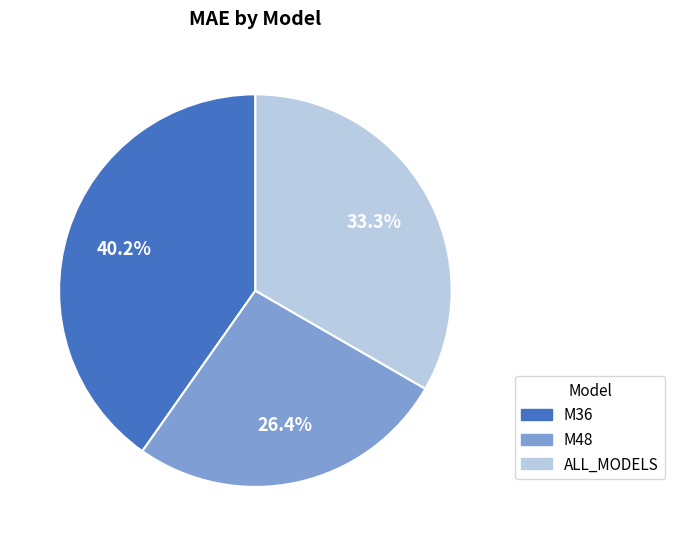

Does ALL_MODELS account for over 50% of the chart?

No